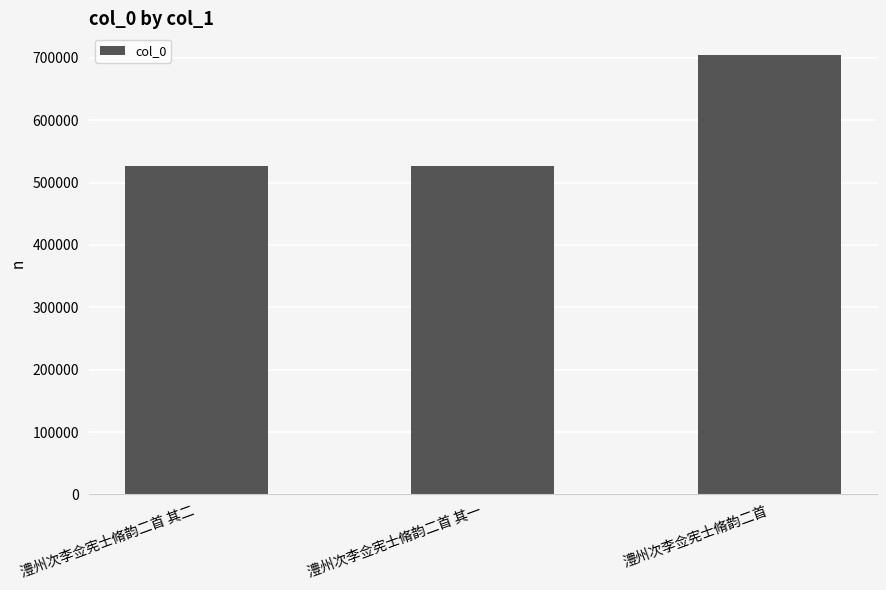

At which label is the value closest to 615586?

澧州次李佥宪士脩韵二首 其二